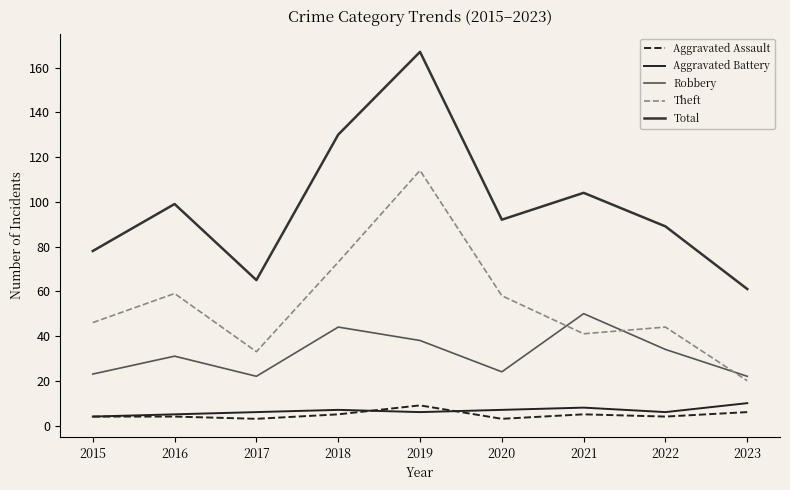

What is the highest value of the Aggravated Battery series?

10